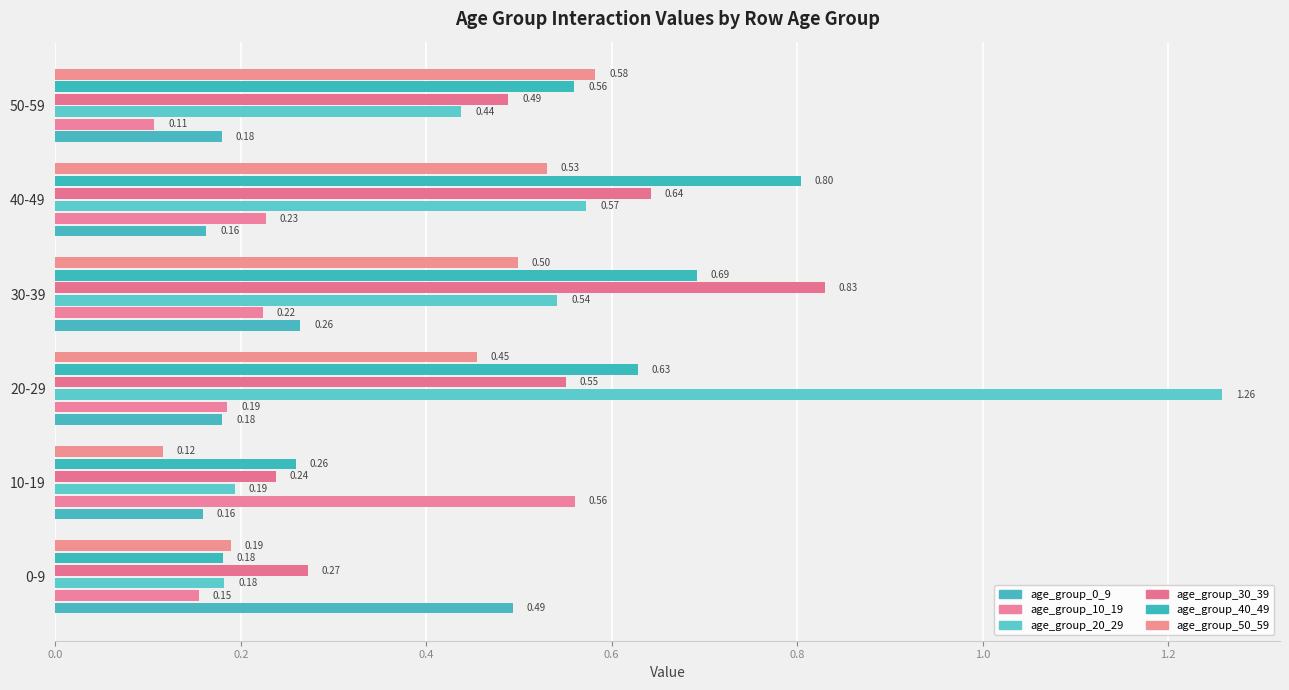

How many age_group_0_9 values are between 0 and 1?

6